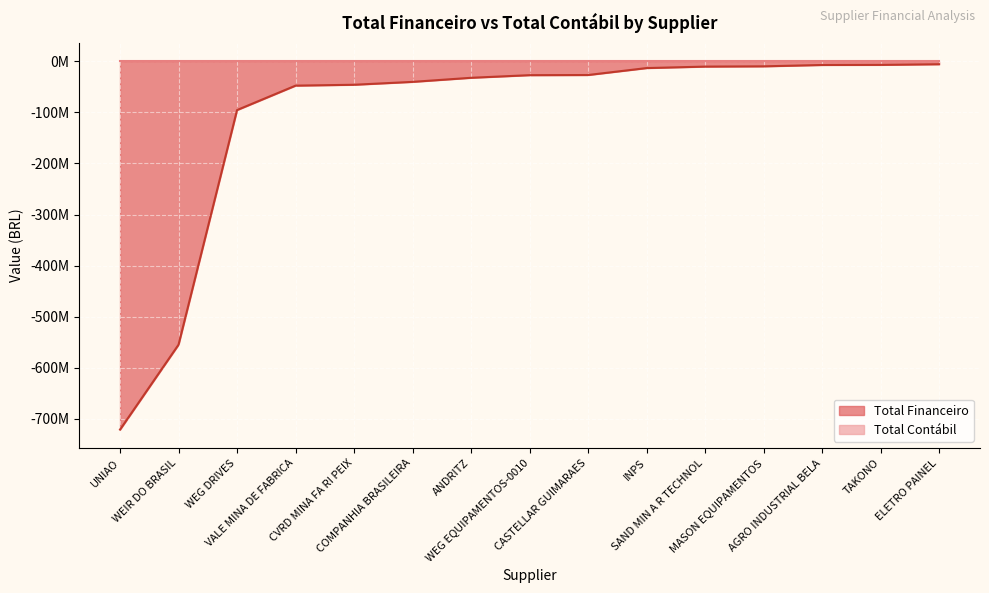

What is the label of the 8th point from the left?

WEG EQUIPAMENTOS-0010